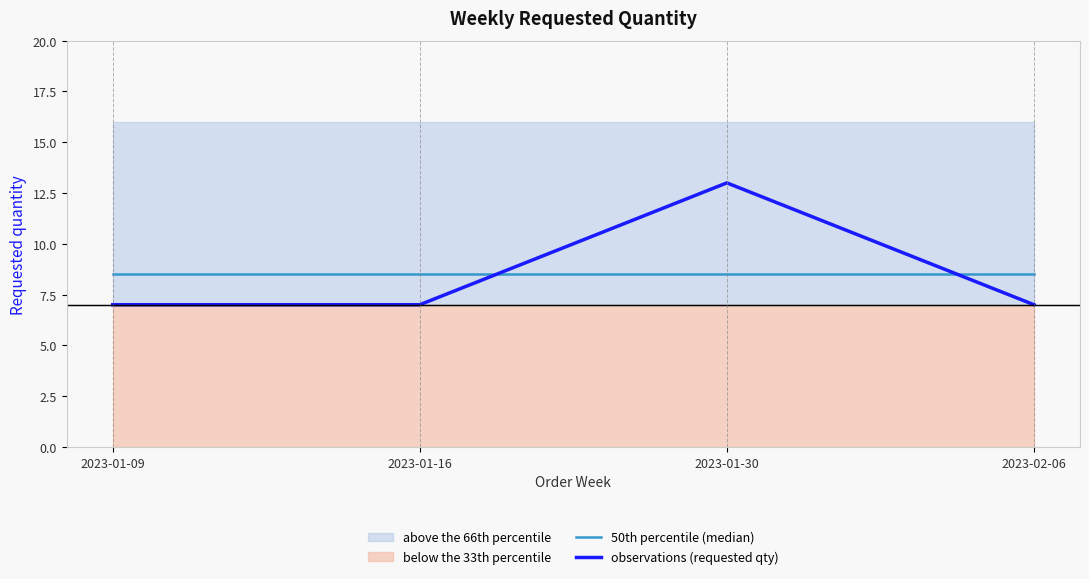

Reading right to left, extract all data points from this chart.

50th percentile (median): 2023-02-06=8.5	2023-01-30=8.5	2023-01-16=8.5	2023-01-09=8.5
observations (requested qty): 2023-02-06=7.0	2023-01-30=13.0	2023-01-16=7.0	2023-01-09=7.0